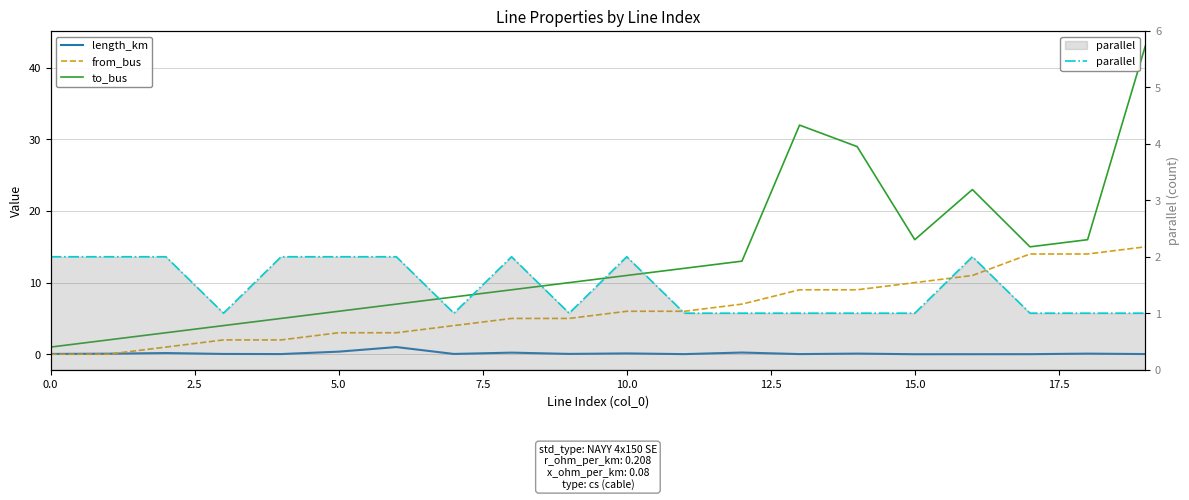

True or false: to_bus and from_bus intersect in this chart.

False